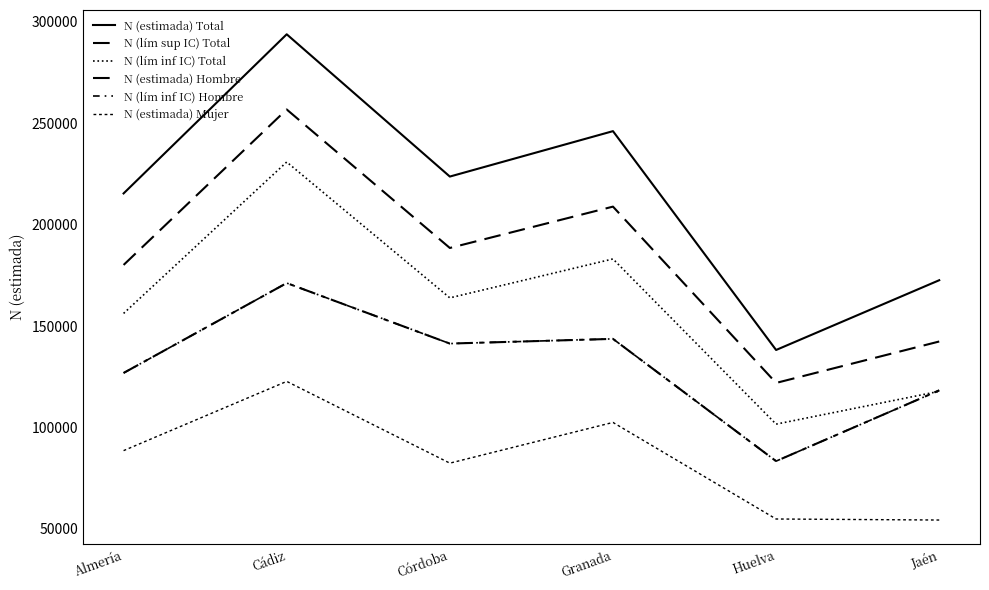

Does the chart have visible grid lines?

No